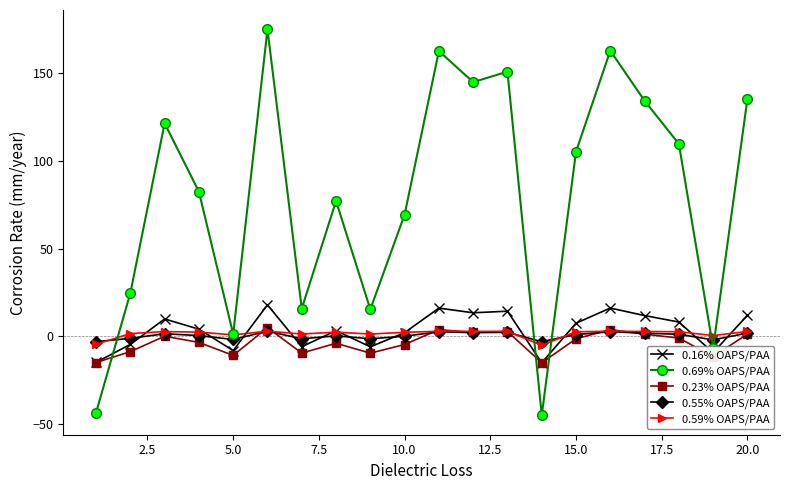

What is the difference between the maximum and minimum values in the 0.59% OAPS/PAA series?

8.0